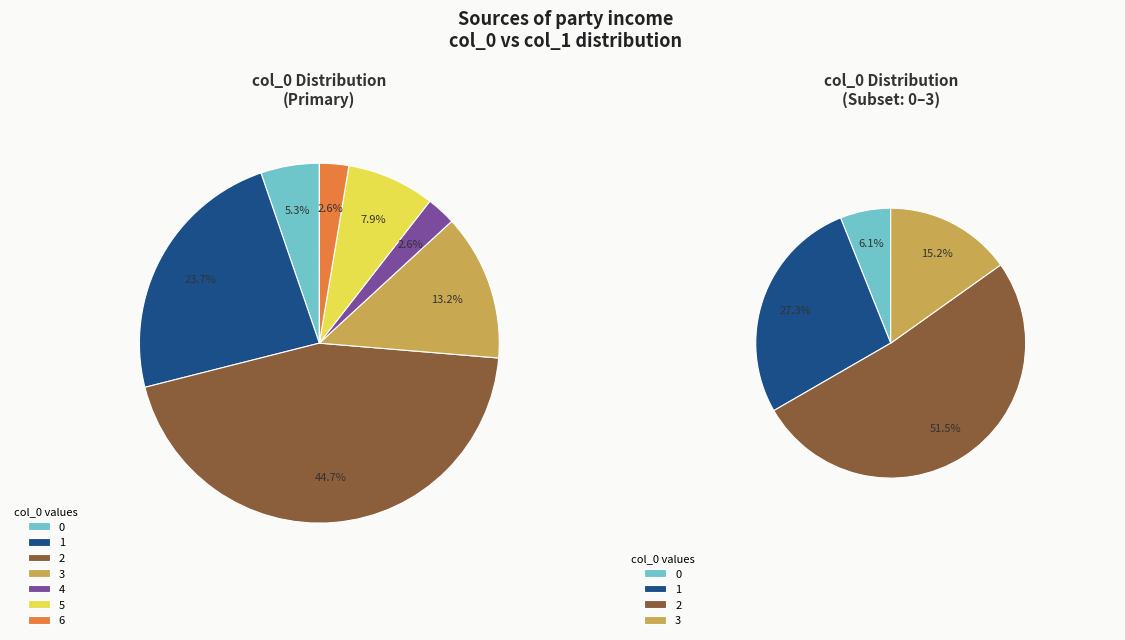

Is the sum of 3 and 7 greater than half?

No